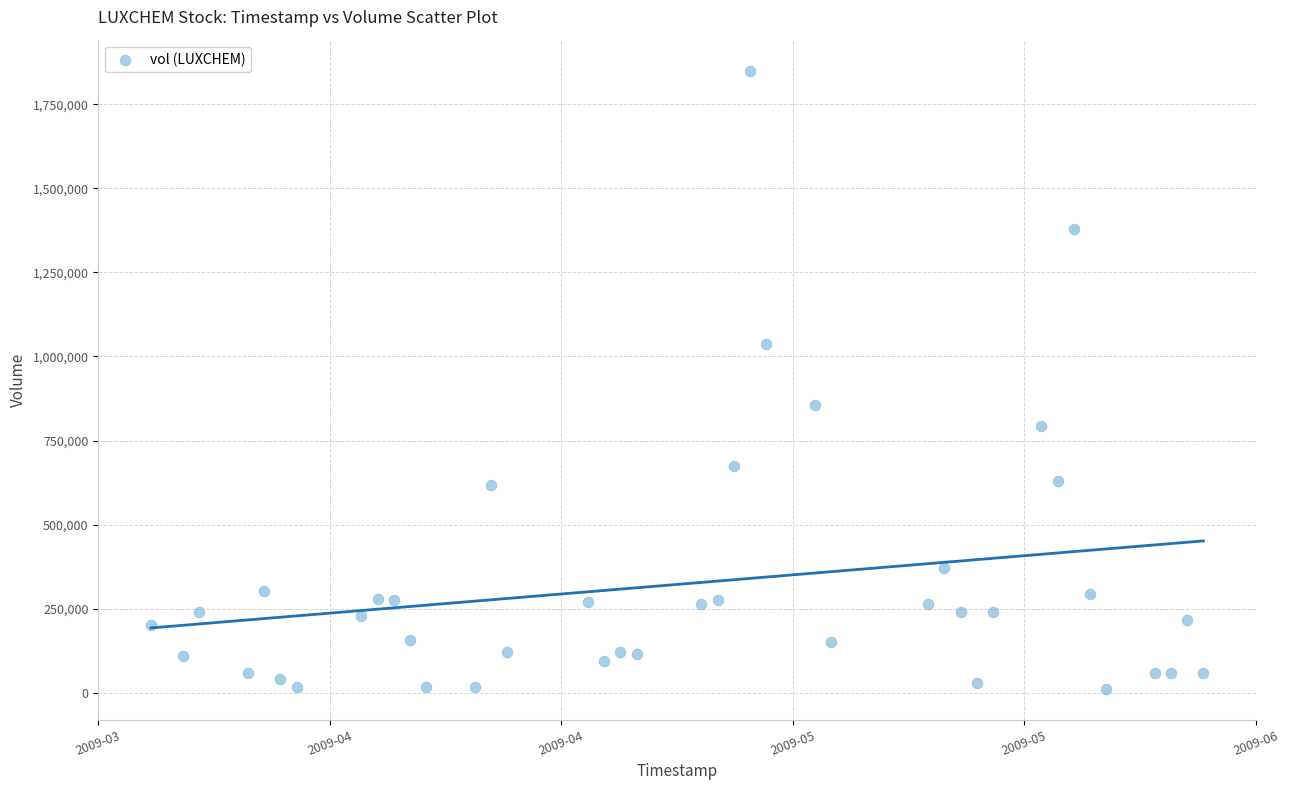

What Y value in the scatter plot is closest to 930901?

855001